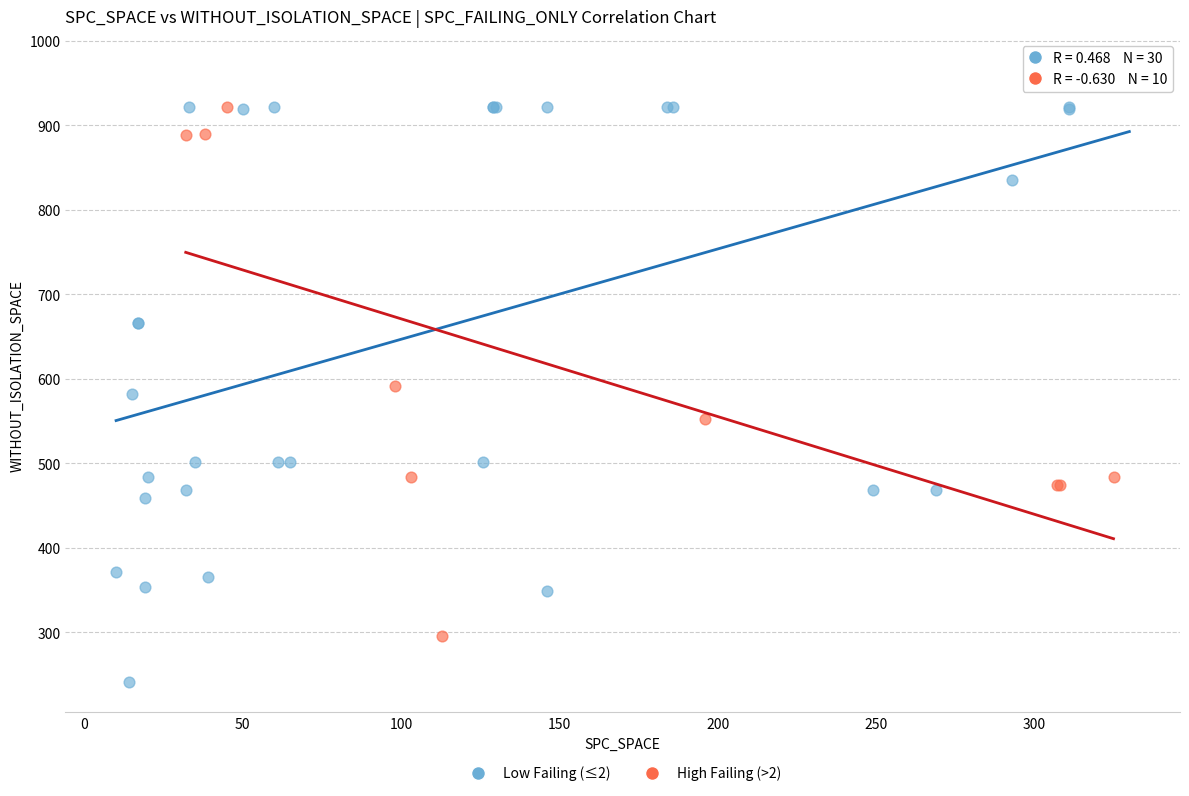

Which series contains the lowest Y value?

Low Failing (≤2)